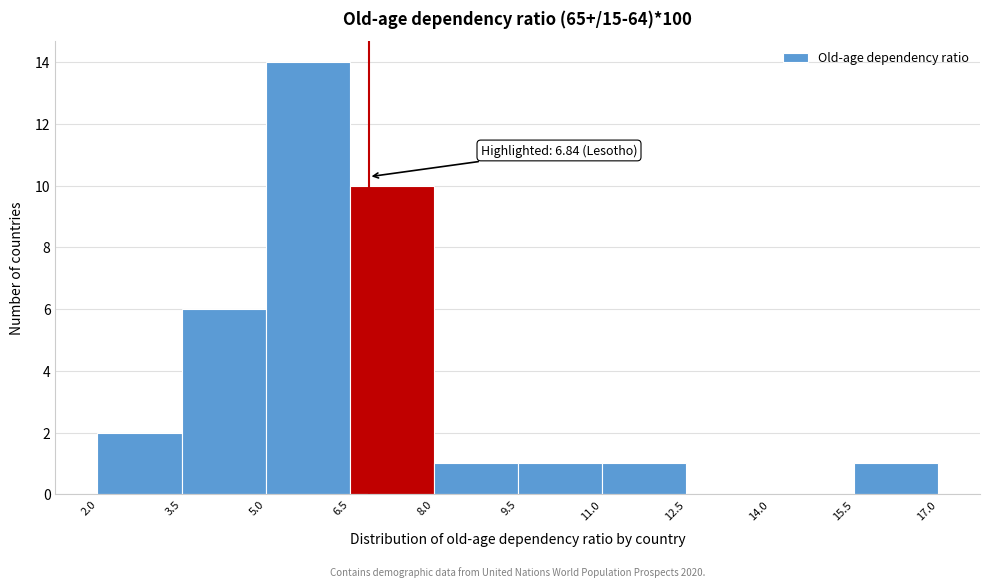

Over which range of the x-axis is the bar tallest?

5.0 to 6.5